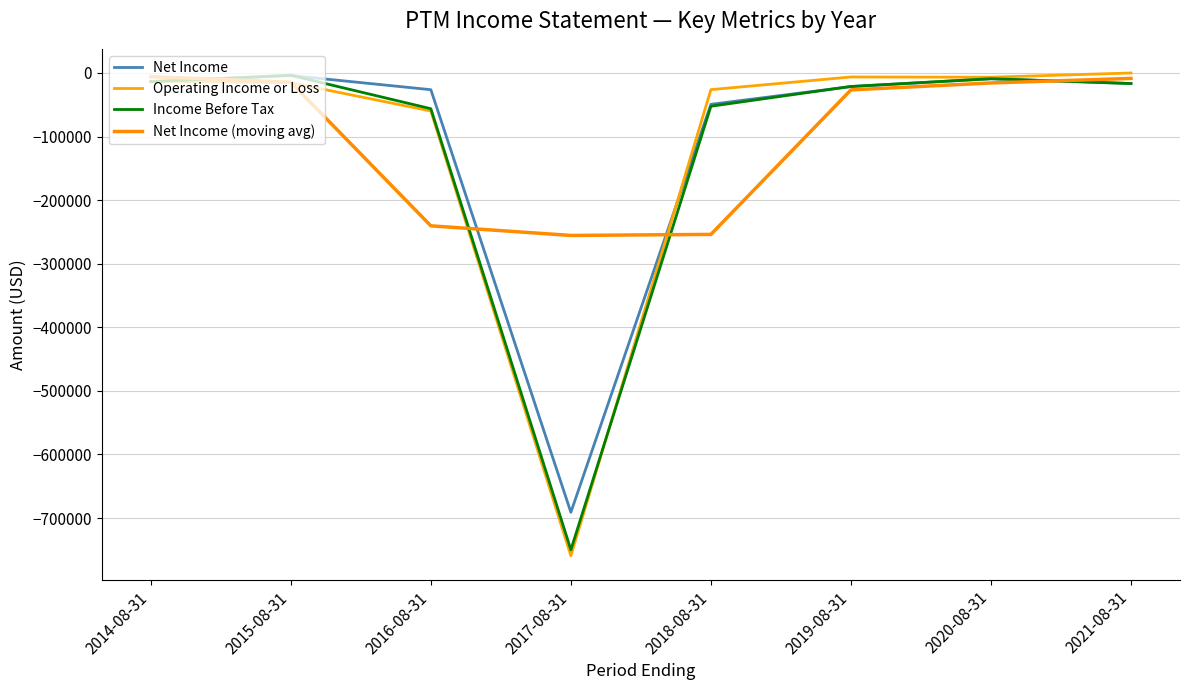

How many lines are shown in the chart?

4